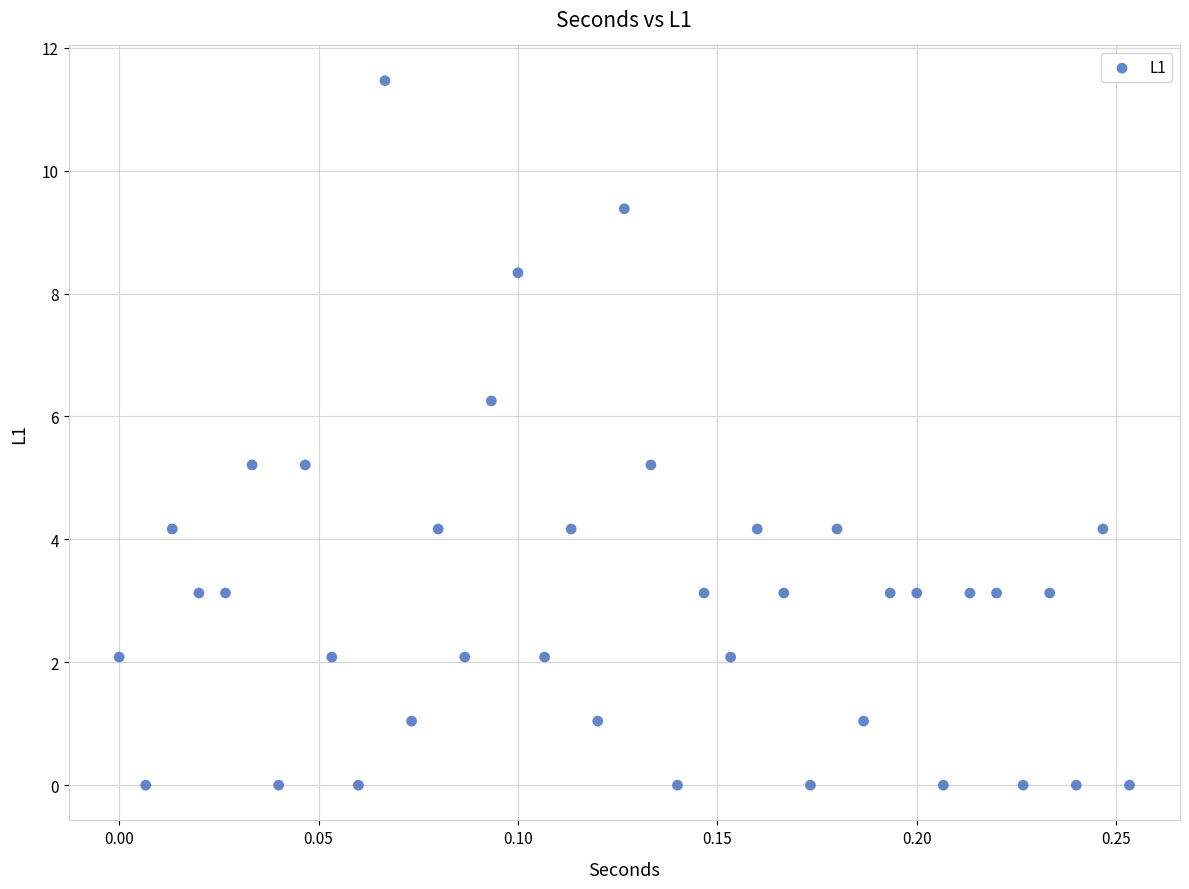

What is the range of X values (max minus min)?

0.3